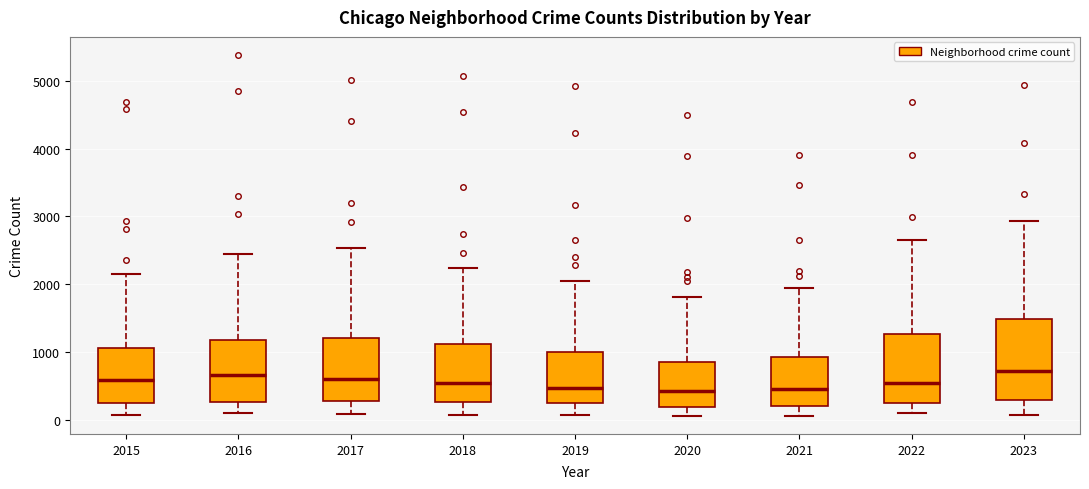

Reading left to right, transcribe this box plot: for each box, give where its median line is, the range the box spans, and where its two whiskers end, as read against the y-axis. The values are not printed on the chart, so give them approximately, as read against the axis.

2015: median 600, box 300 to 1100, whiskers 100 to 2100
2016: median 700, box 300 to 1200, whiskers 100 to 2400
2017: median 600, box 300 to 1200, whiskers 100 to 2500
2018: median 500, box 300 to 1100, whiskers 100 to 2200
2019: median 500, box 300 to 1000, whiskers 100 to 2100
2020: median 400, box 200 to 900, whiskers 100 to 1800
2021: median 400, box 200 to 900, whiskers 100 to 1900
2022: median 600, box 300 to 1300, whiskers 100 to 2700
2023: median 700, box 300 to 1500, whiskers 100 to 2900